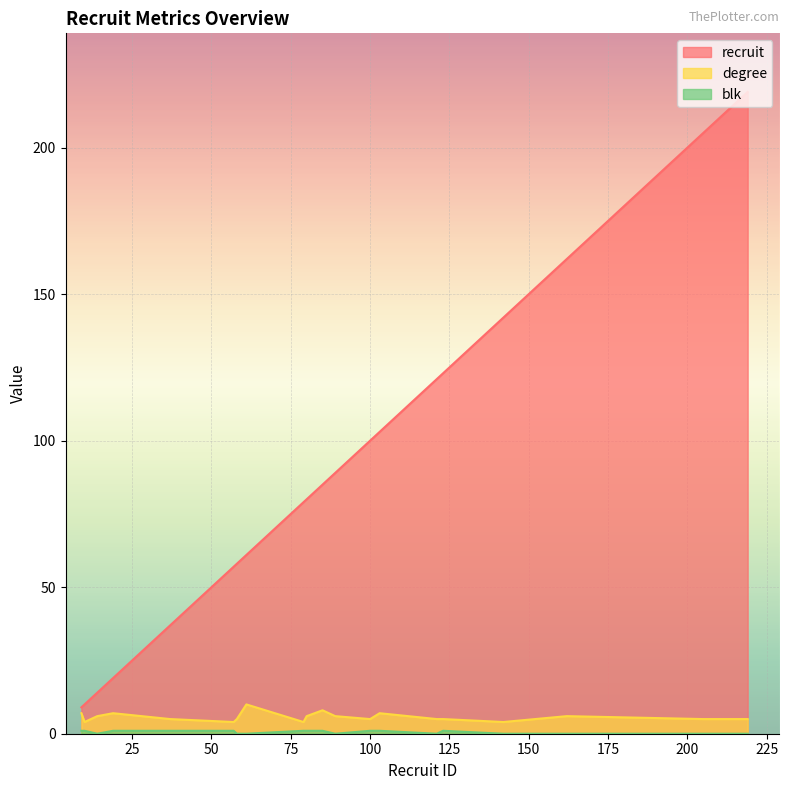

What is the value of the recruit point at the 14th from the left?

103